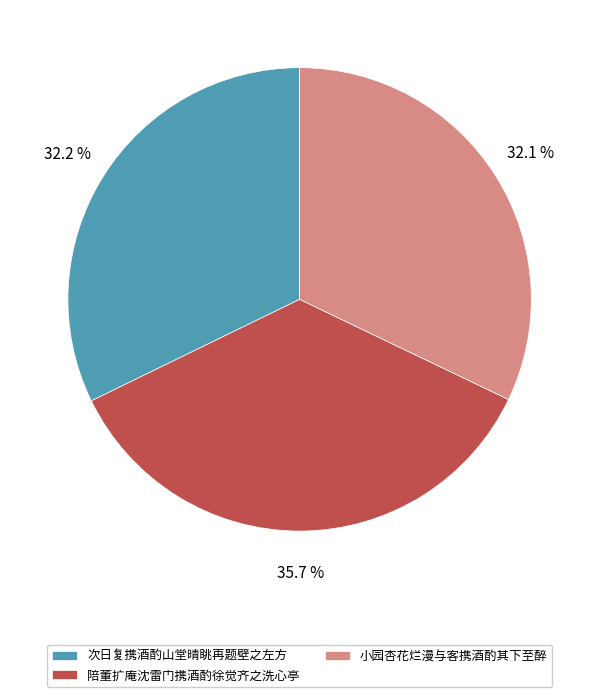

What is the ratio of the value at 次日复携酒酌山堂晴眺再题壁之左方 to the value at 陪董扩庵沈雷门携酒酌徐觉齐之洗心亭?

0.9